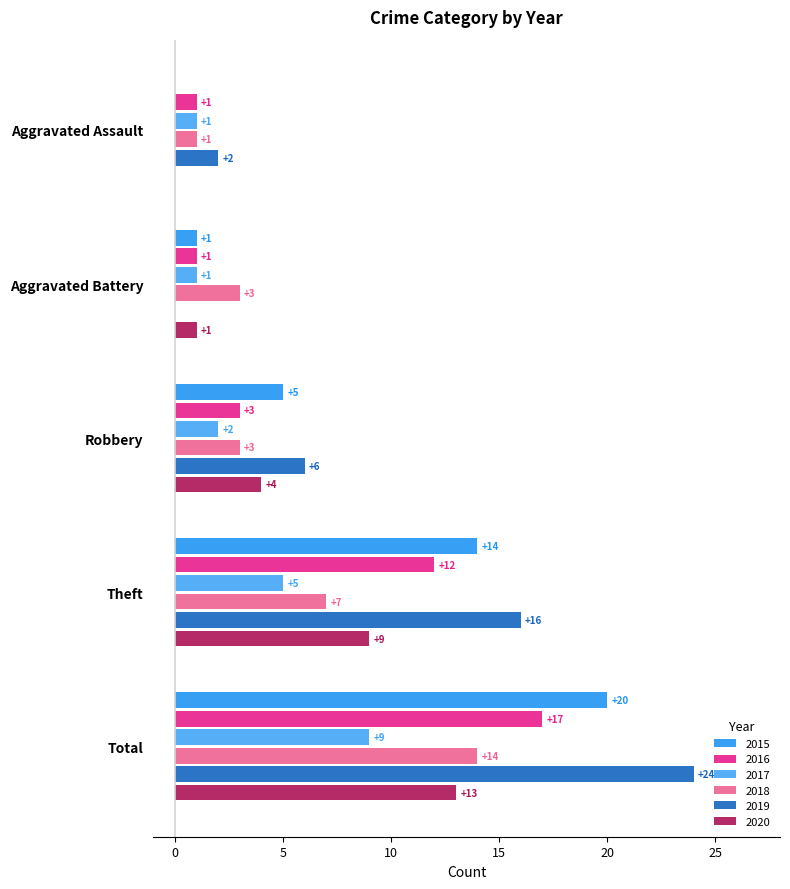

What is the label of the 4th bar from the left?

Theft